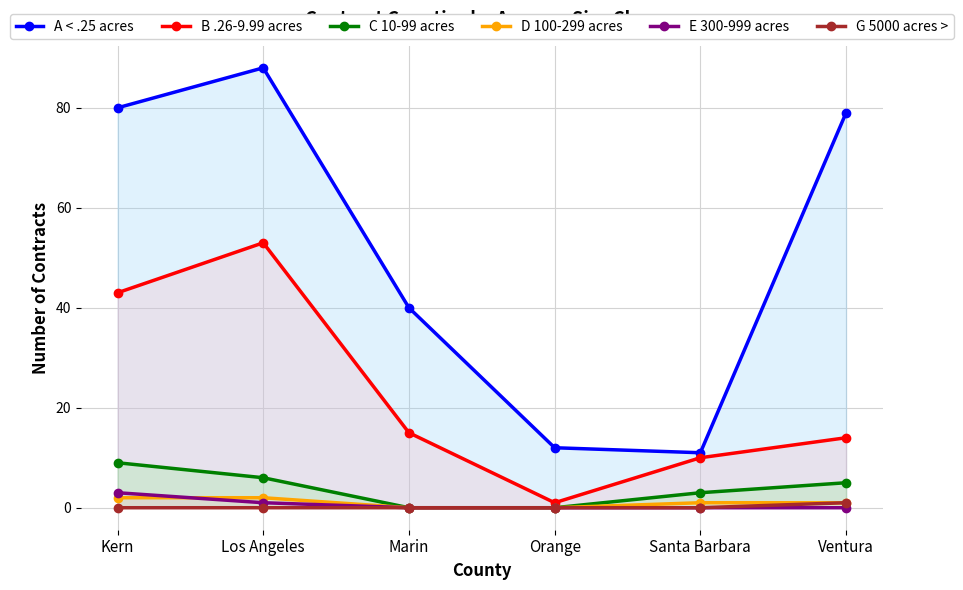

Which has a higher value, Kern or Ventura?

Kern